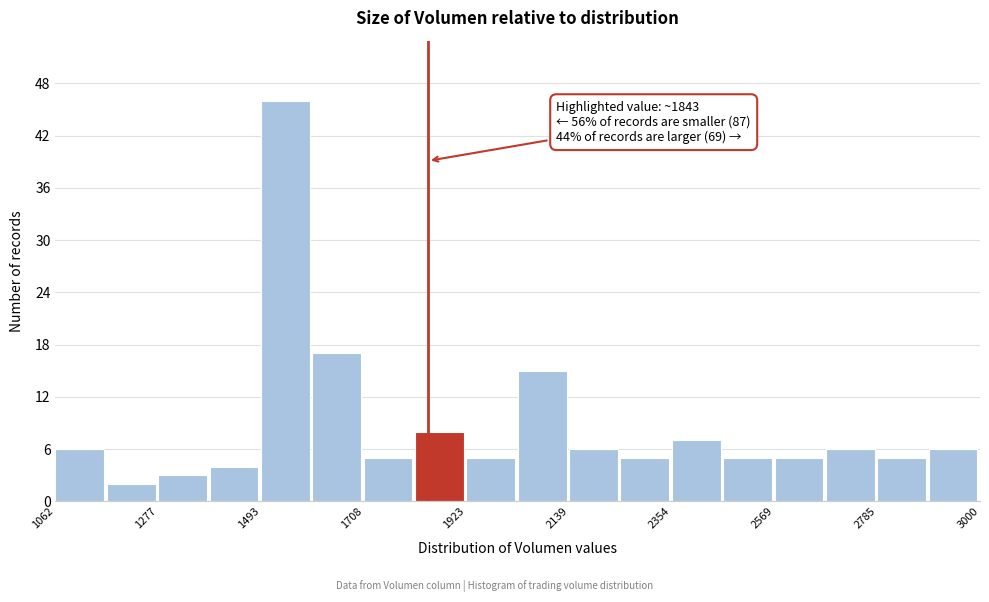

Read against the x-axis, roughly where is the centre of the tallest bar?

1550